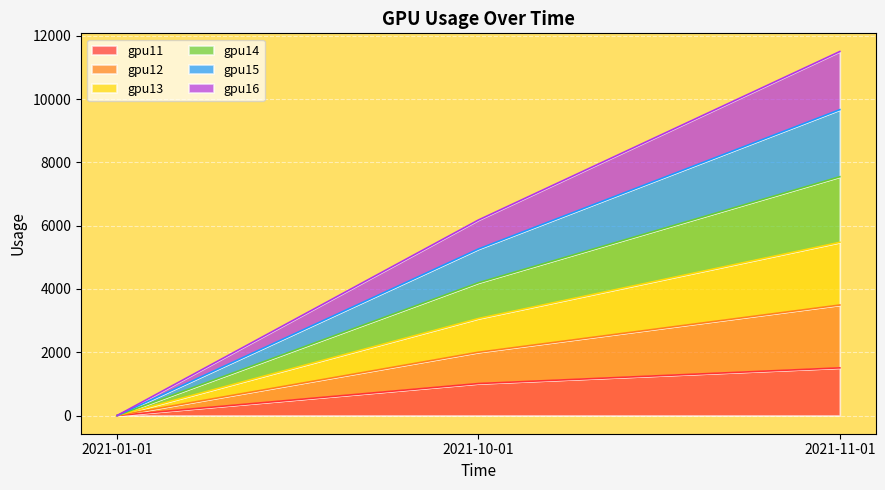

Which category has the lowest value in the gpu11 series?

2021-01-01